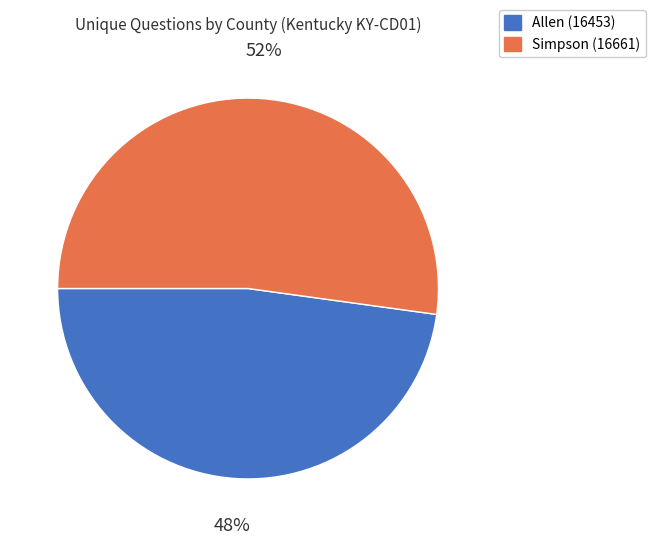

Which slice is the largest?

Simpson (16661)